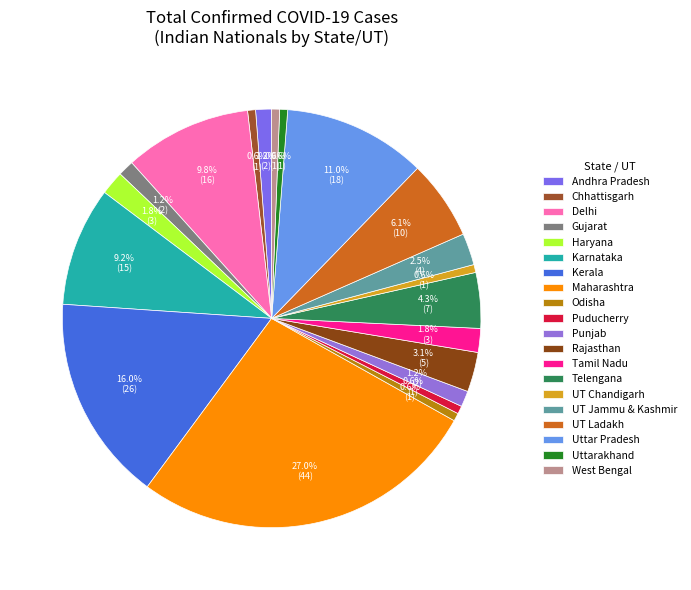

What is the change in value from Karnataka to UT Jammu & Kashmir?

-11